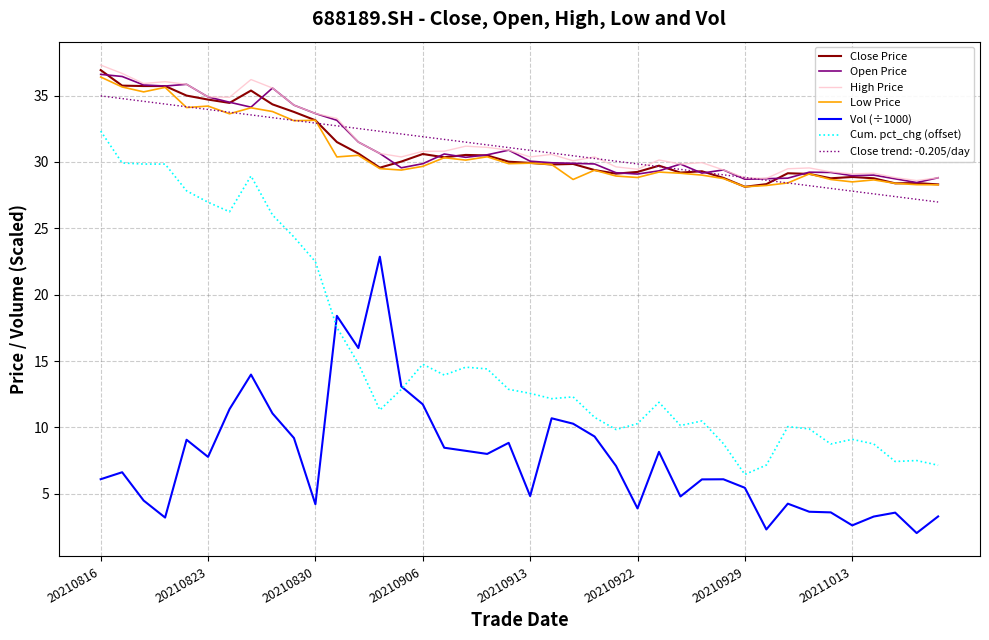

True or false: High Price and Vol (÷1000) intersect in this chart.

False